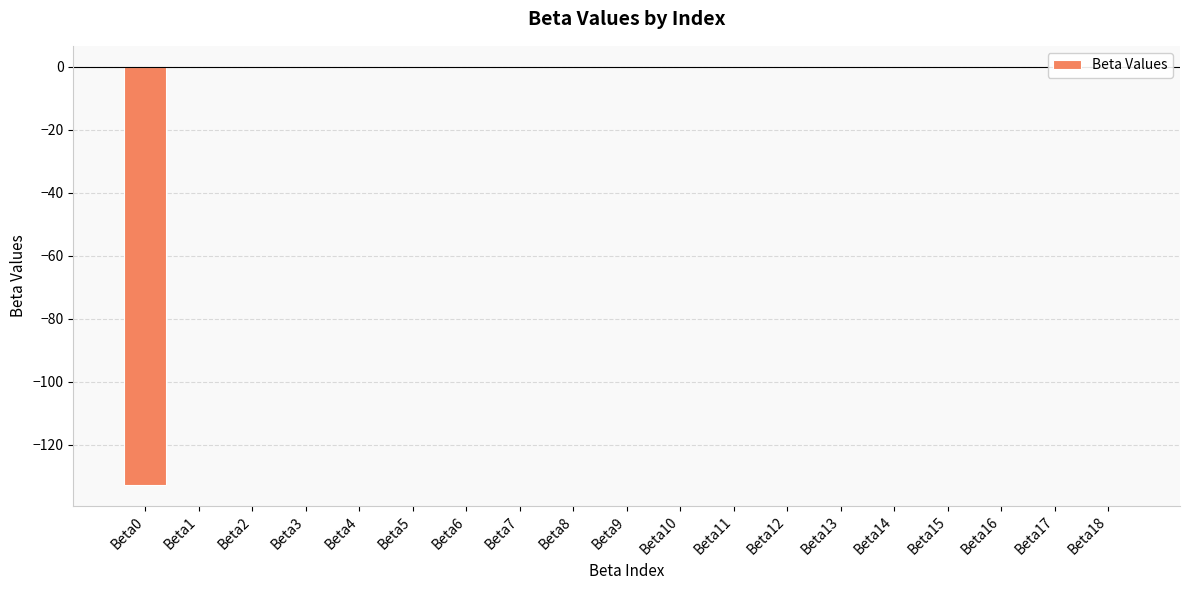

The value at Beta15 is -0.0. True or false?

True